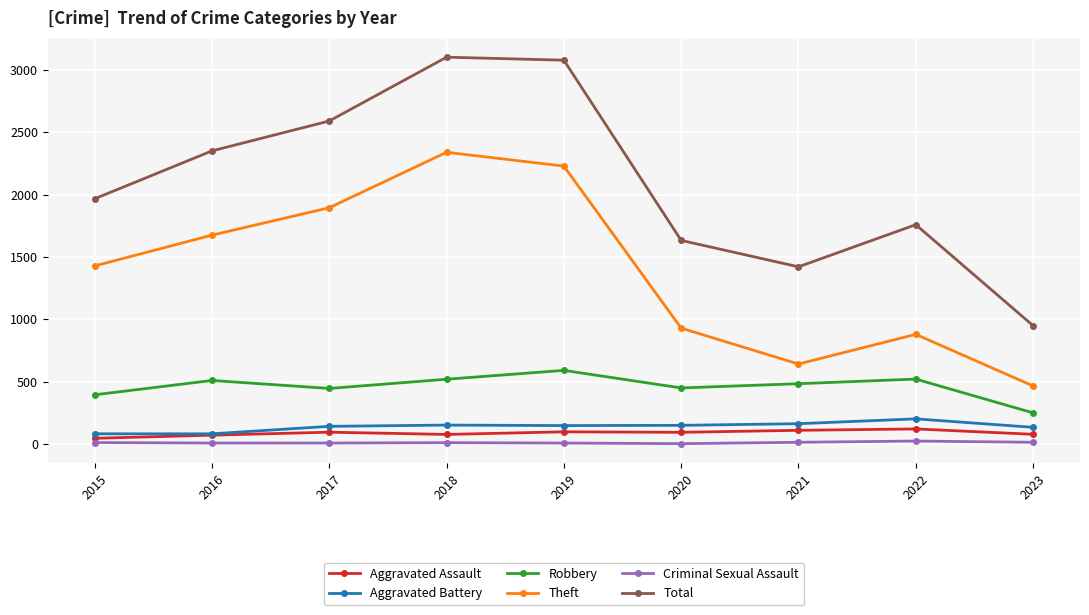

Is it true that Aggravated Battery equals 150 at 2020?

True